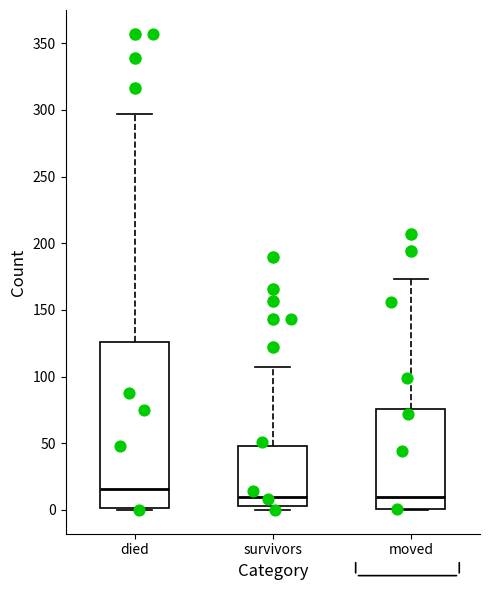

Which box is the tallest, from its lower edge to its upper edge?

died